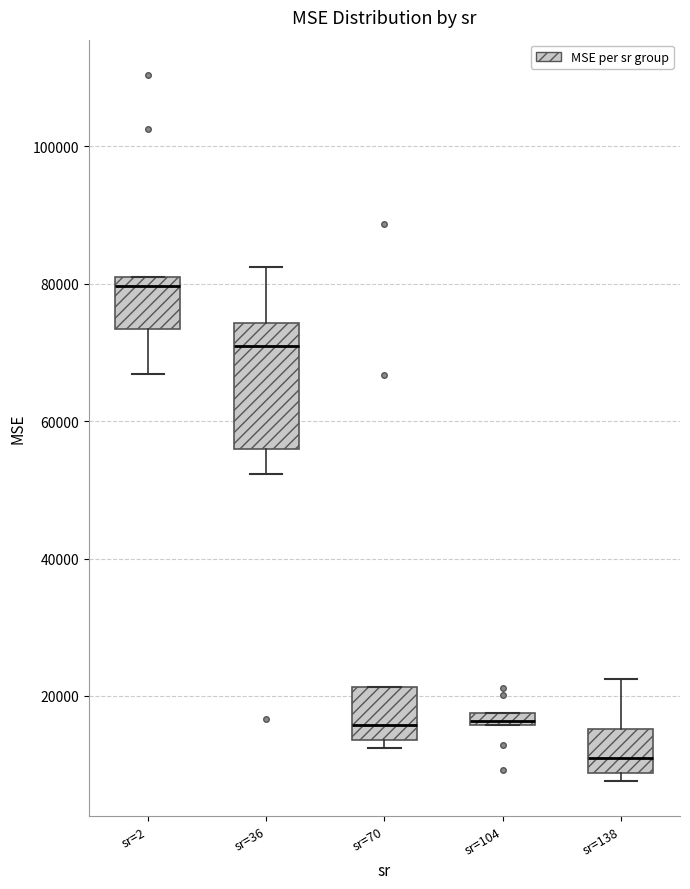

Which box is the tallest, from its lower edge to its upper edge?

sr=36